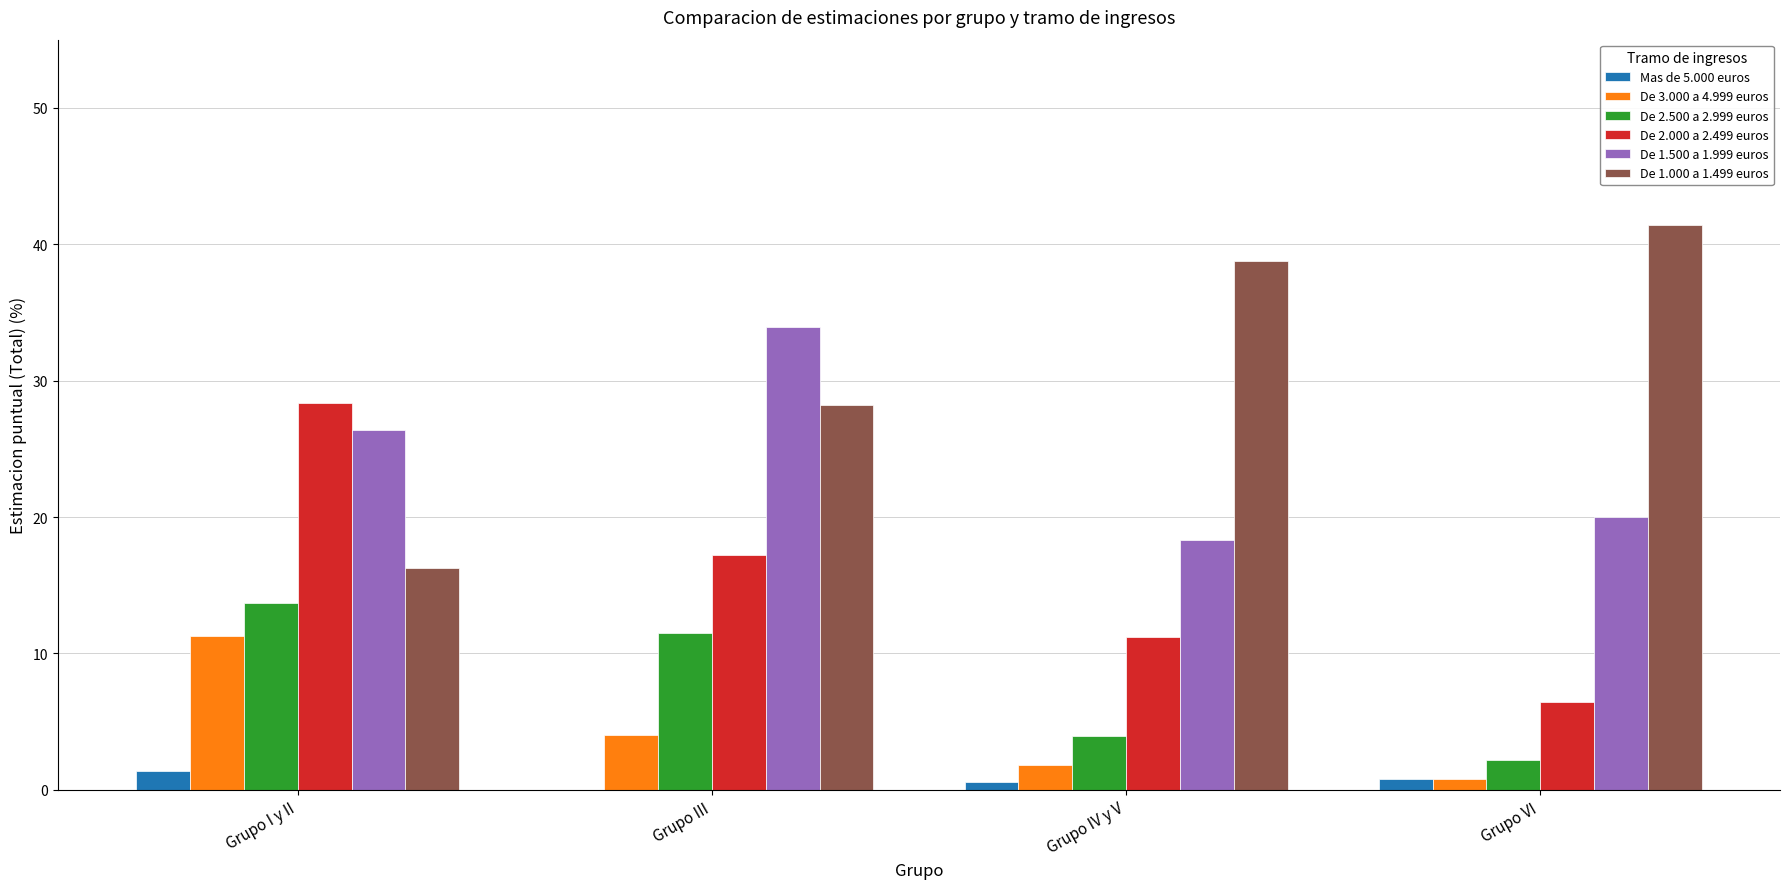

Which series has the widest spread of values?

De 1.000 a 1.499 euros